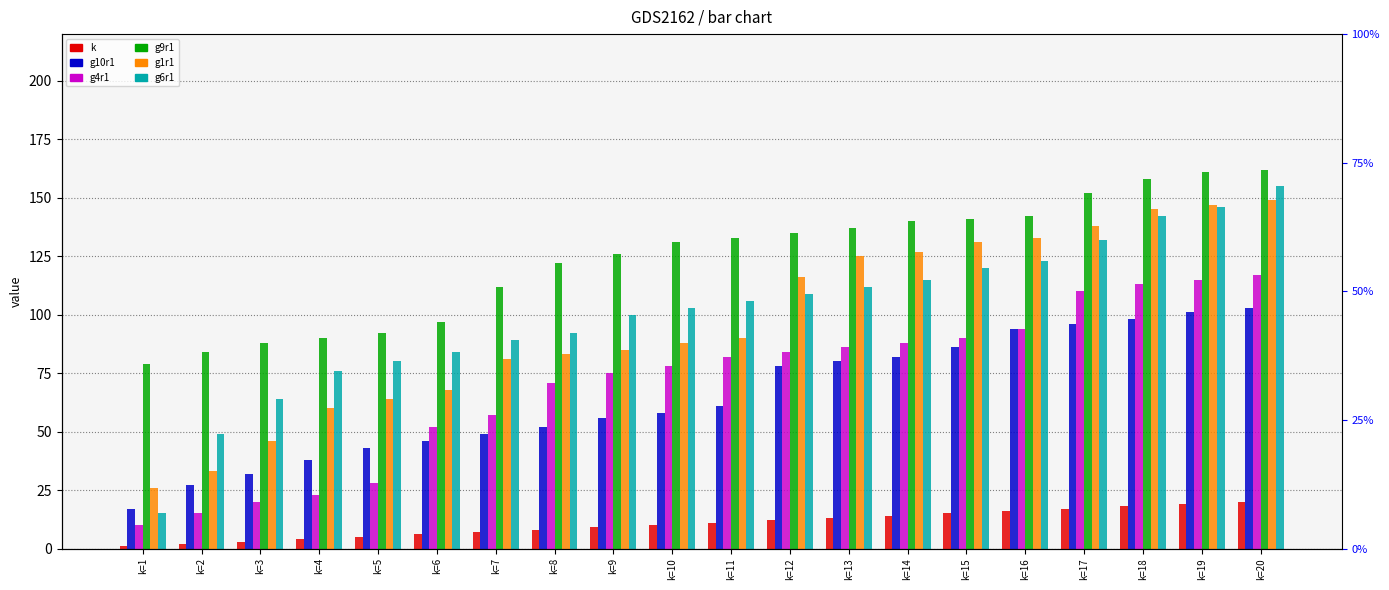

Read the g10r1 value at k=11, to the nearest 10.

60